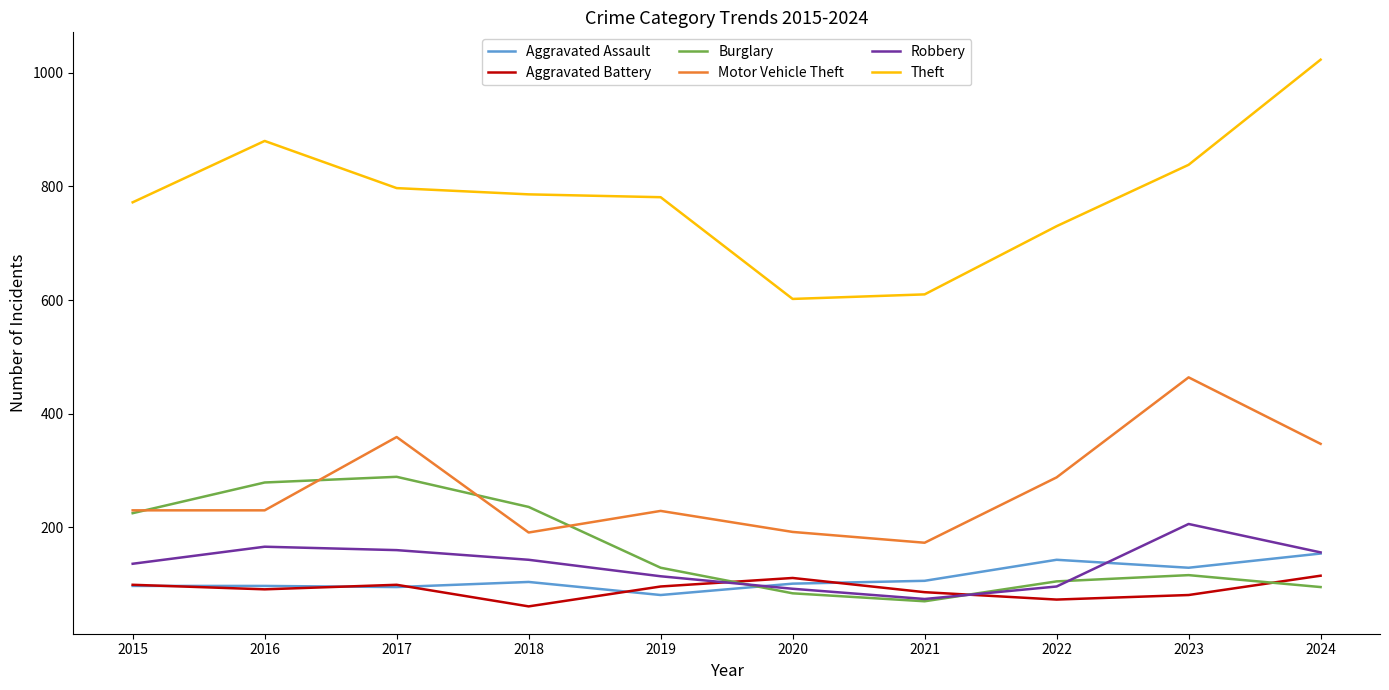

The Burglary series shows 279 at 2016. True or false?

True